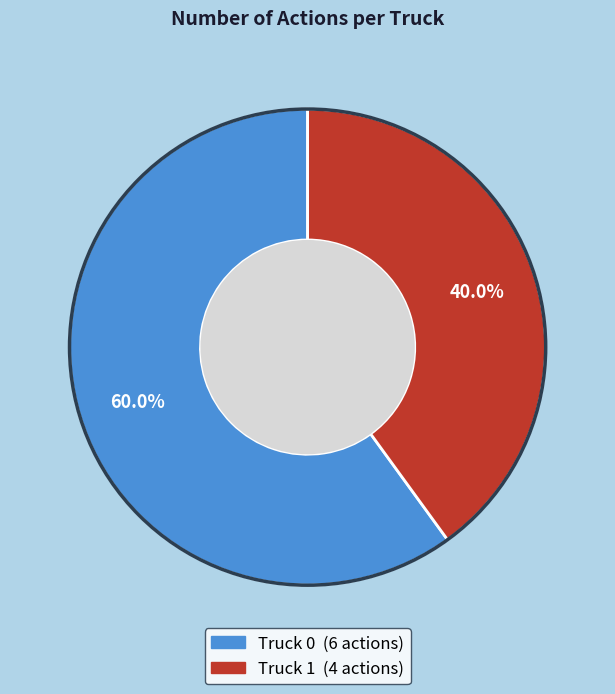

Approximately how many times larger is the value at Truck 0 compared to Truck 1?

1.5